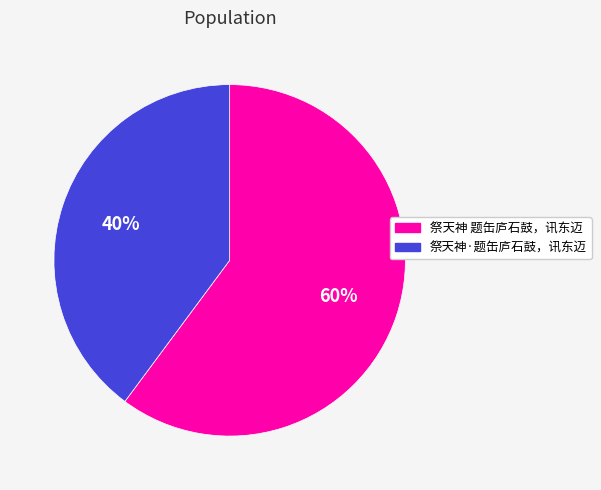

How many slices are in this pie chart?

2